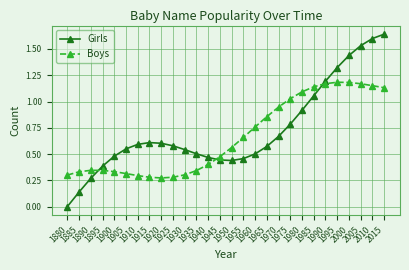

List the series in order of their overall mean, lowest first.

Boys, Girls